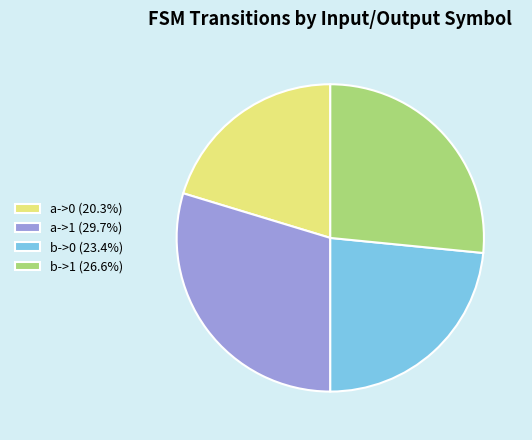

Is there a majority slice in this chart?

No